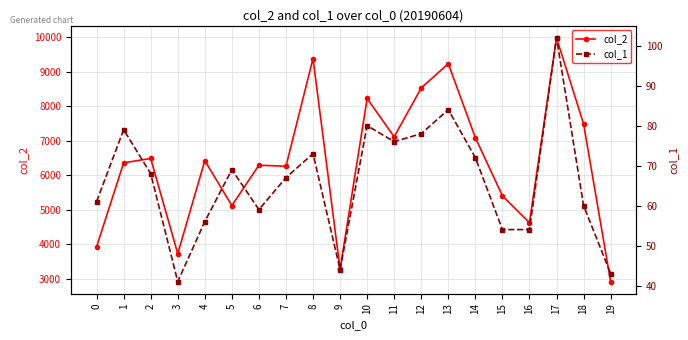

In col_2, how many points are lower than both neighbors (excluding endpoints)?

6